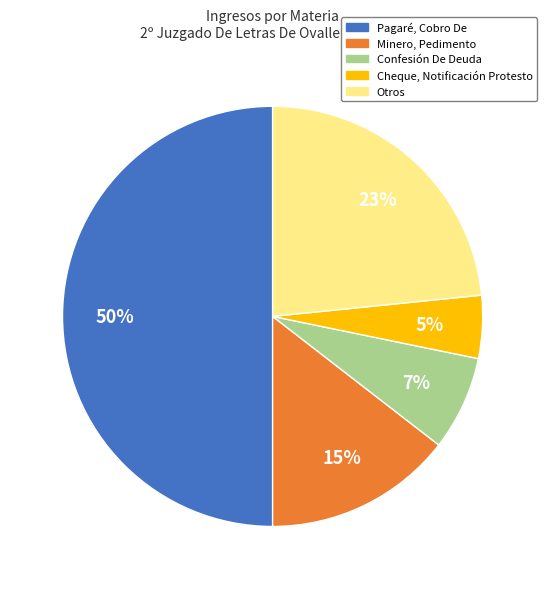

Count the number of slices in the pie.

5